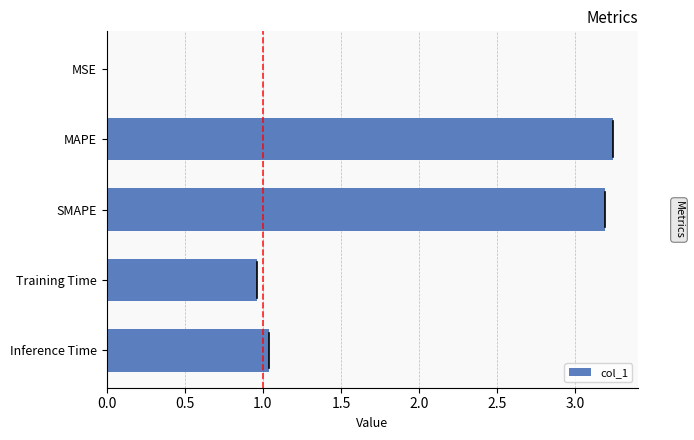

At which category does the chart reach its peak across all series?

MAPE